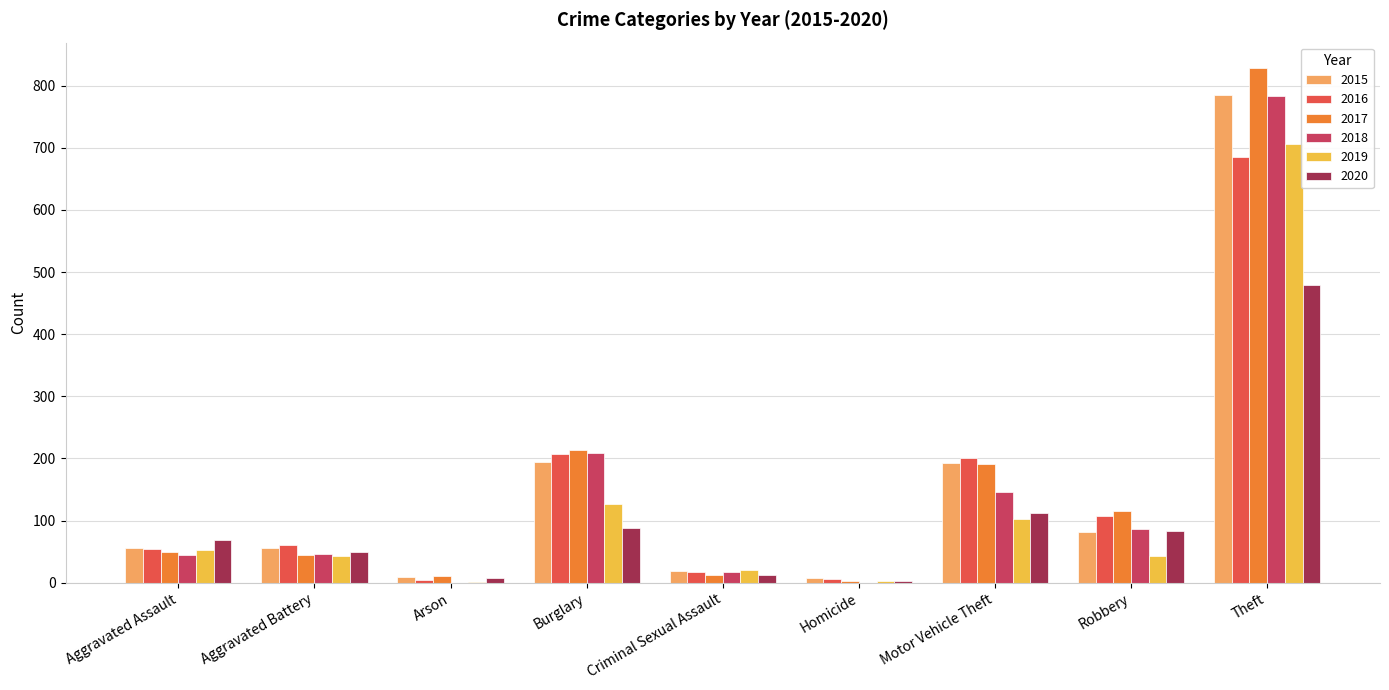

What is the total value across all series at Motor Vehicle Theft?

946